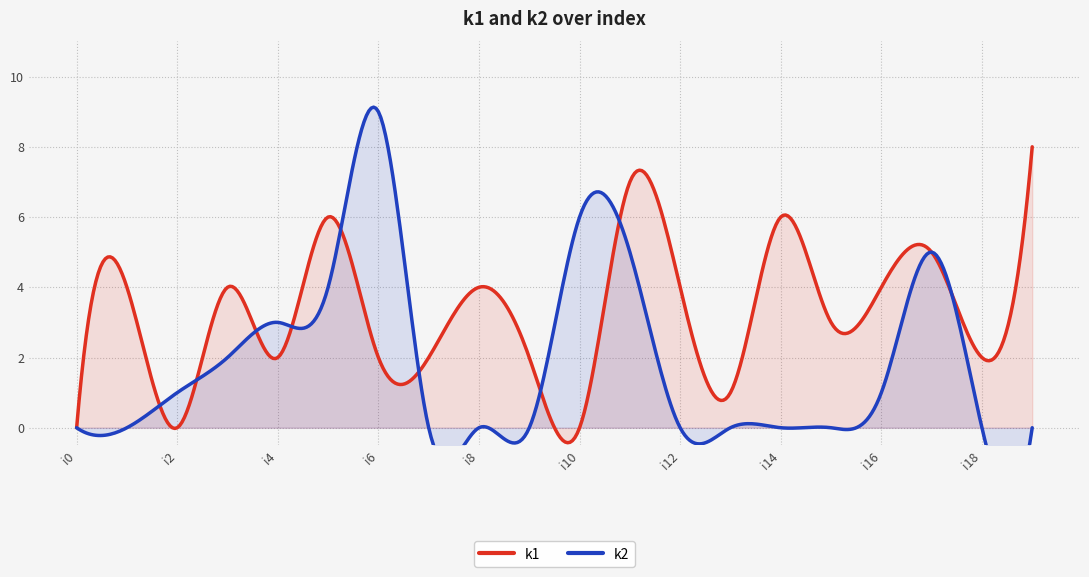

What are all the series names shown in the legend?

k1, k2